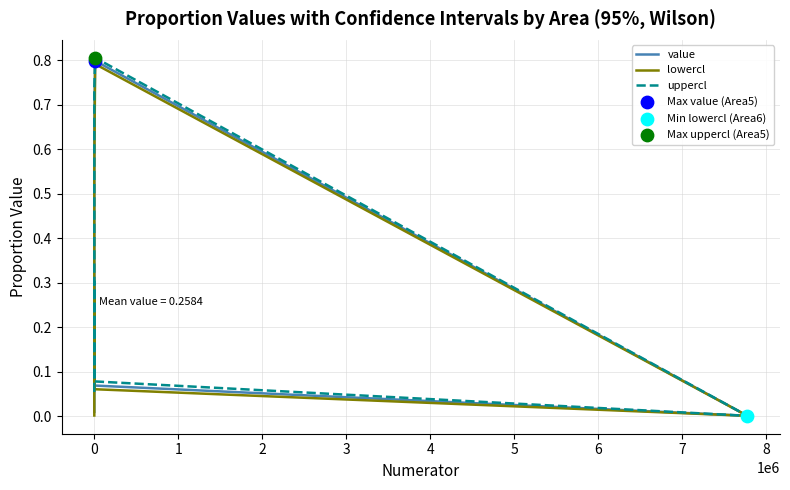

What are all the series names shown in the legend?

value, lowercl, uppercl